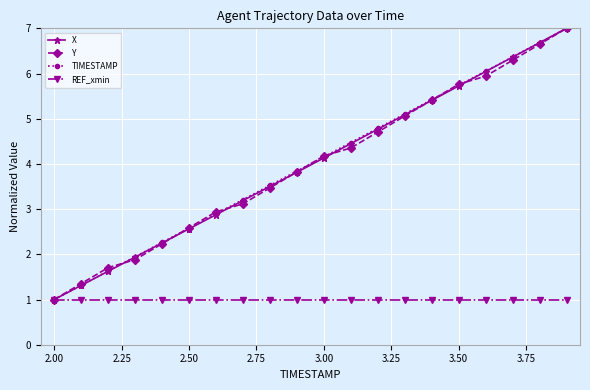

What is the smallest value displayed?

1.0